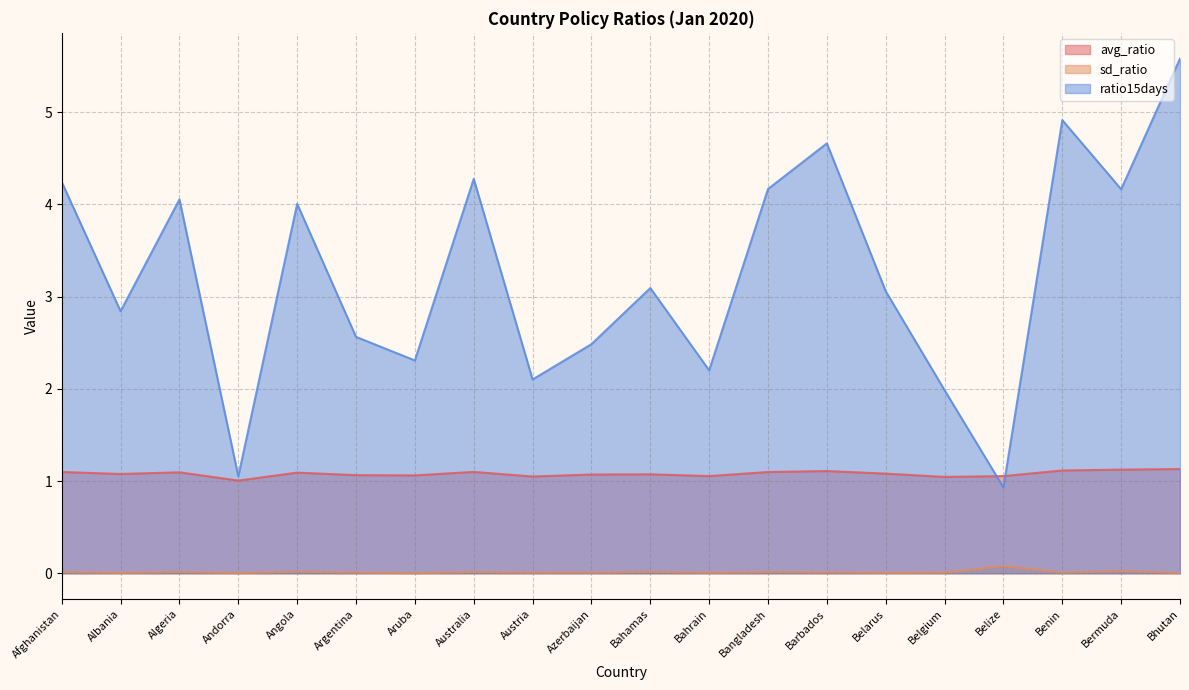

What is the difference between the maximum and minimum values in the ratio15days series?

4.6